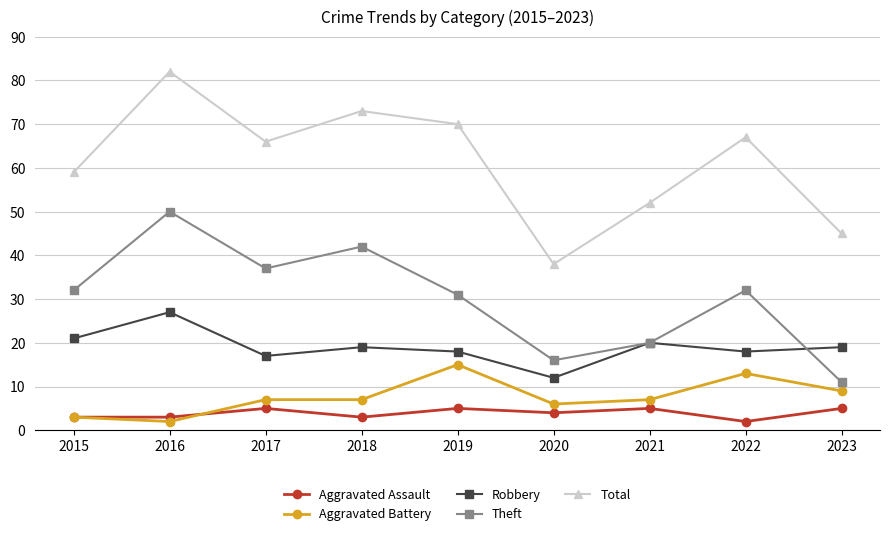

True or false: Robbery has more than 1 points higher than both neighbors.

True